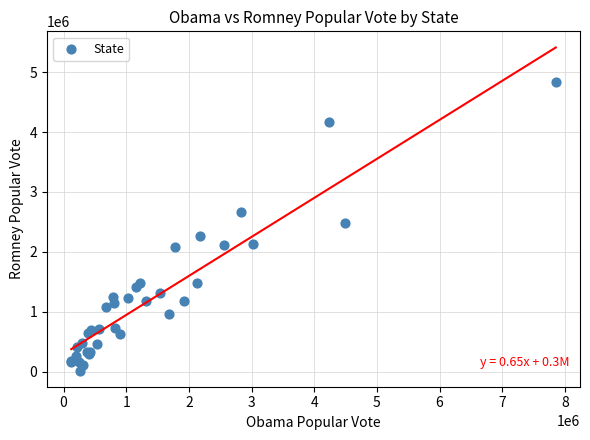

What Y value in the scatter plot is closest to 2430669?

2490431